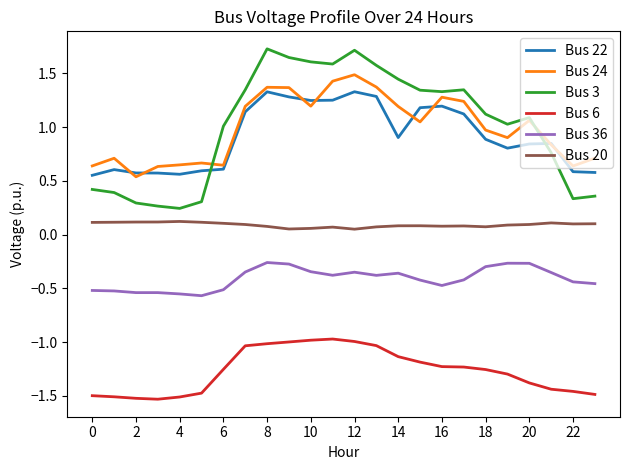

Rank the series by their maximum value, from highest to lowest.

Bus 3, Bus 24, Bus 22, Bus 20, Bus 36, Bus 6